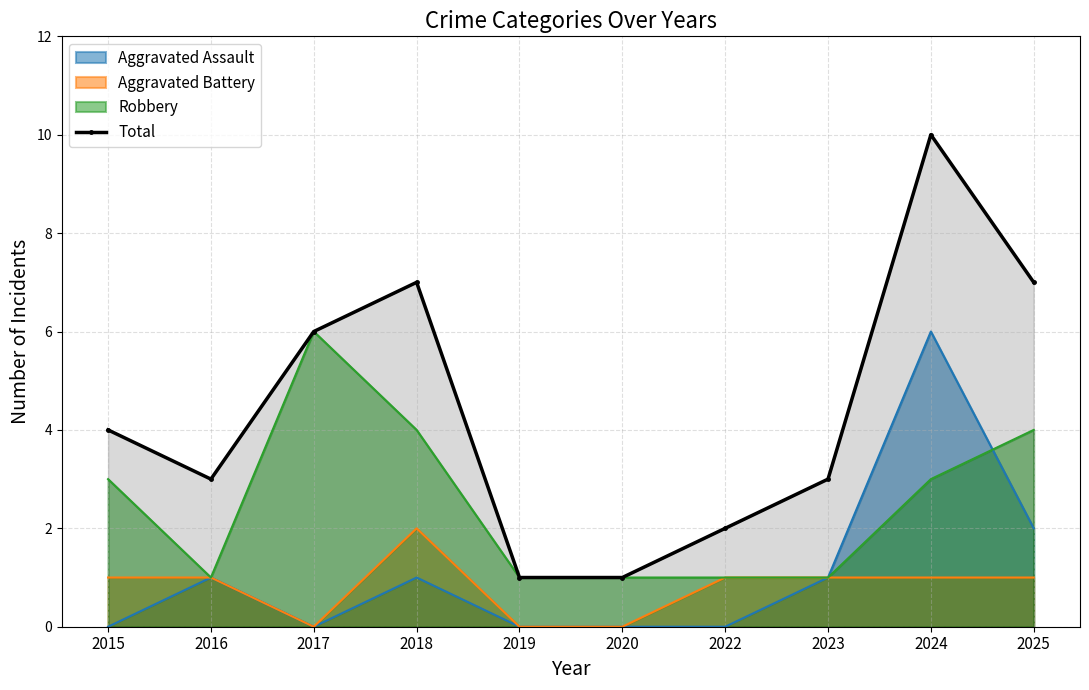

Rank the categories by value from highest to lowest.

2024, 2018, 2025, 2017, 2015, 2016, 2023, 2022, 2019, 2020